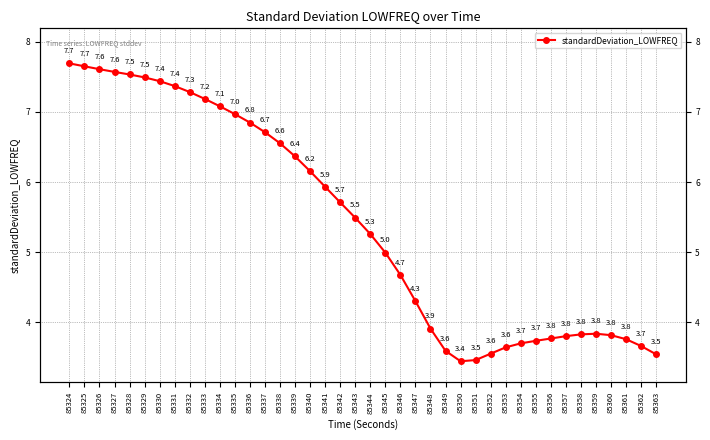

What is the minimum value shown in the chart?

3.4